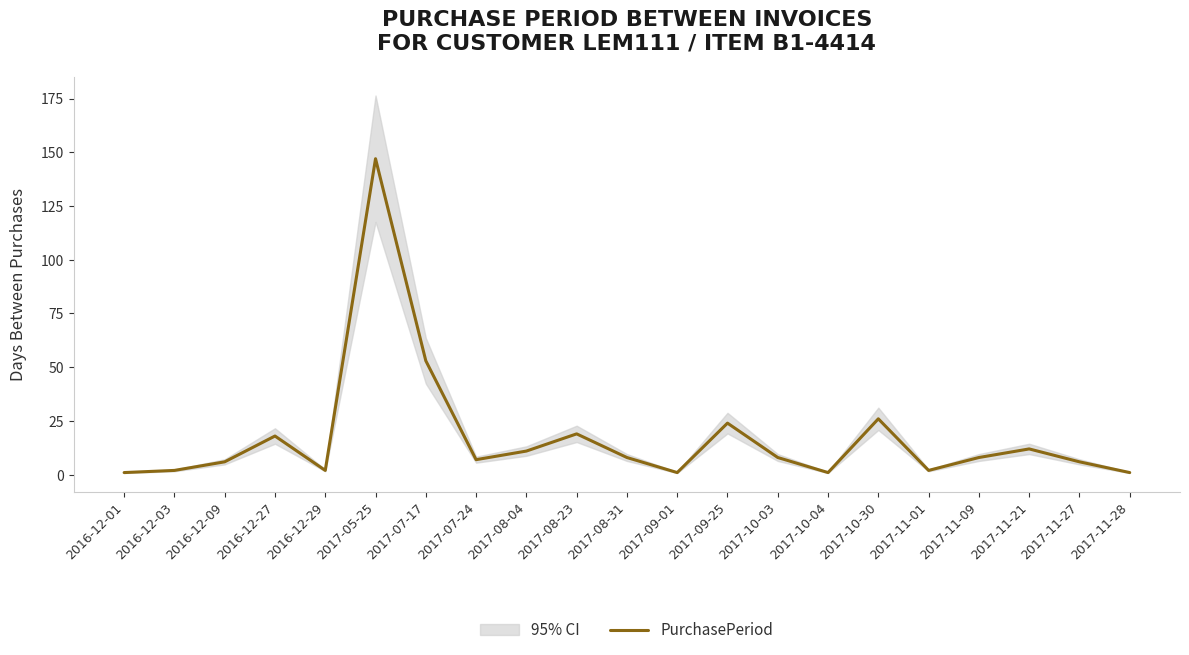

Where is the first local maximum?

2016-12-27